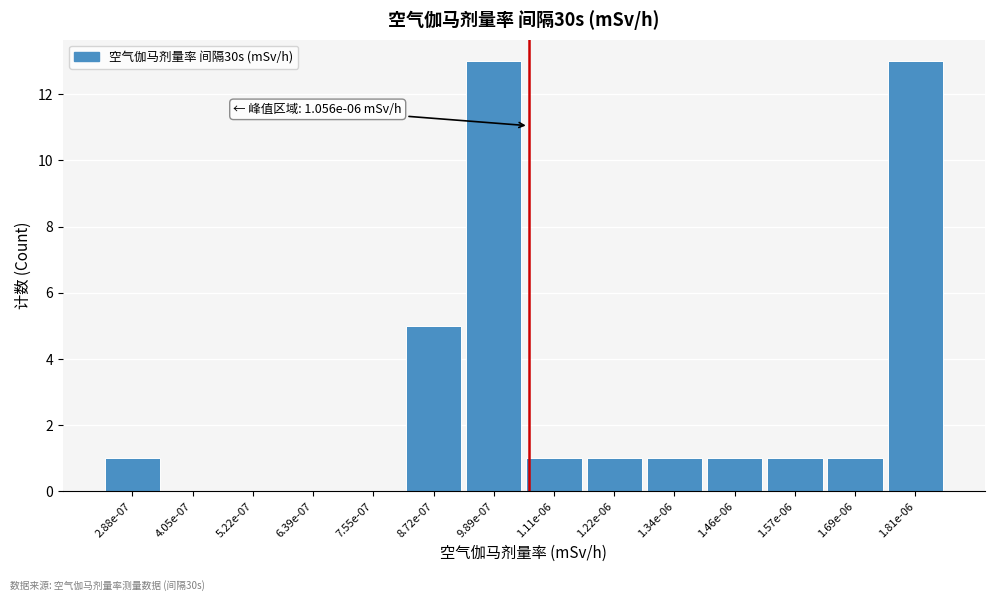

Reading left to right, extract all data points from this chart.

2.88e-07=1	4.05e-07=0	5.22e-07=0	6.39e-07=0	7.55e-07=0	8.72e-07=5	9.89e-07=13	1.11e-06=1	1.22e-06=1	1.34e-06=1	1.46e-06=1	1.57e-06=1	1.69e-06=1	1.81e-06=13